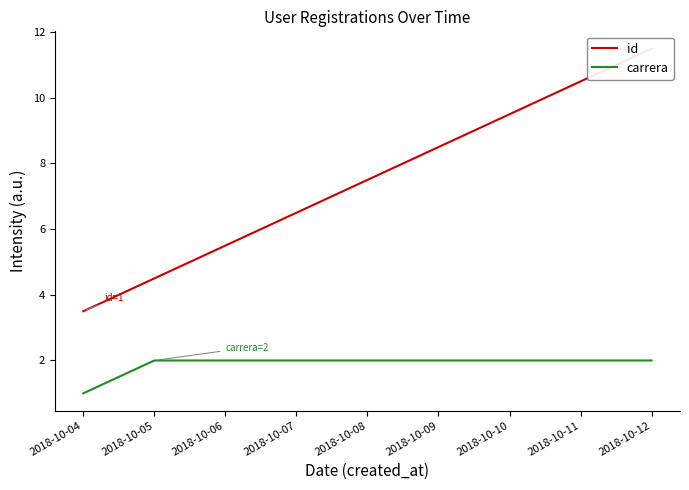

How many data points in carrera are less than 2?

1